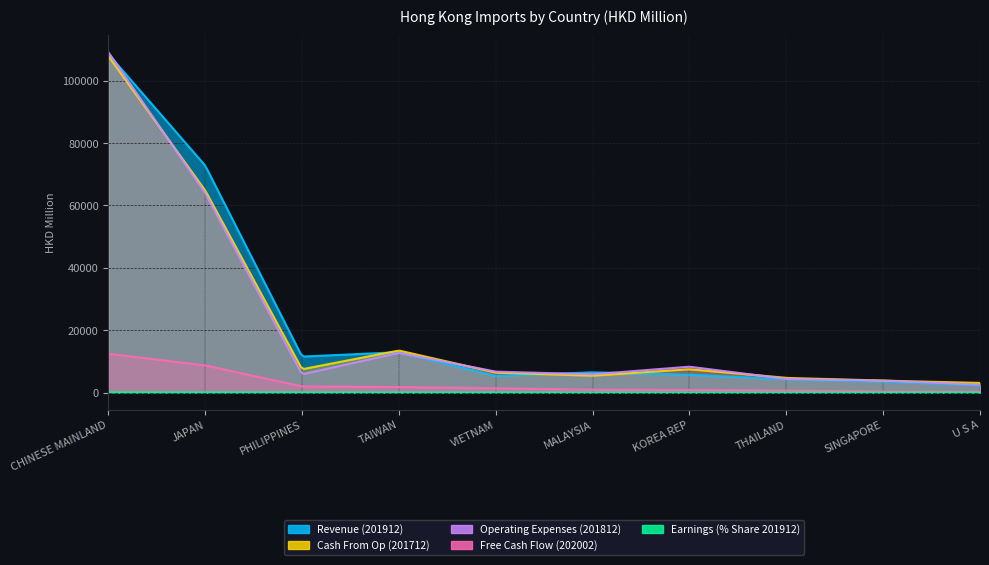

Is the value of Operating Expenses (201812) at SINGAPORE greater than the value of Cash From Op (201712) at TAIWAN?

No